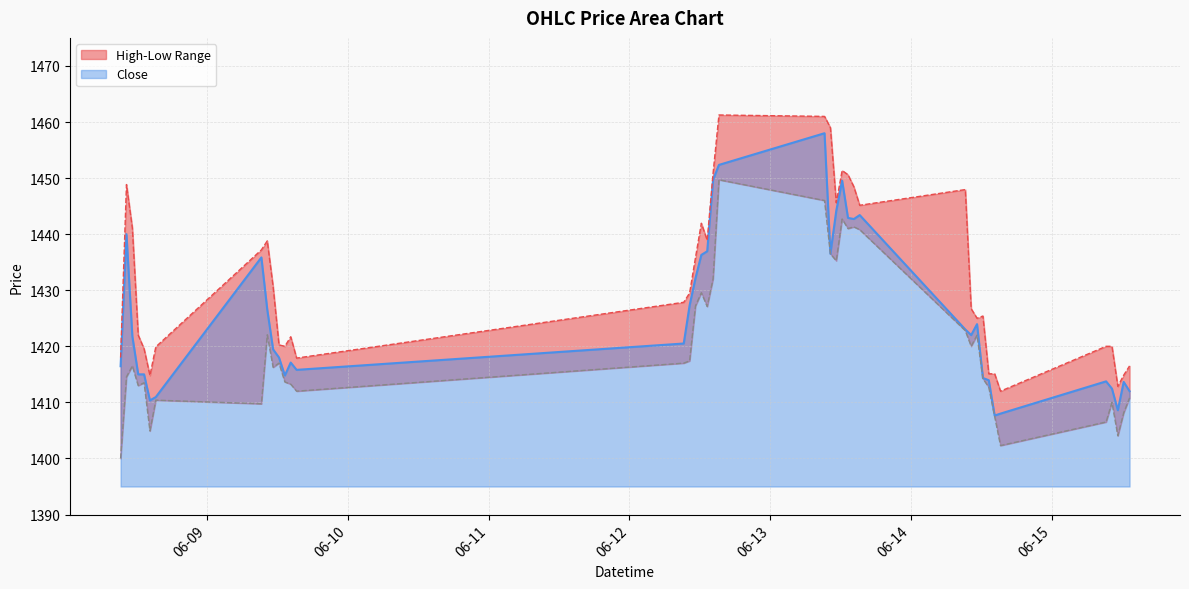

List the labels in order of Close value, smallest first.

2023-06-14 14:15, 2023-06-14 15:15, 2023-06-15 11:15, 2023-06-08 14:15, 2023-06-08 15:15, 2023-06-15 13:15, 2023-06-15 10:15, 2023-06-15 12:15, 2023-06-15 09:15, 2023-06-14 13:15, 2023-06-14 12:15, 2023-06-09 13:15, 2023-06-08 12:15, 2023-06-08 13:15, 2023-06-09 15:15, 2023-06-08 09:15, 2023-06-09 14:15, 2023-06-09 12:15, 2023-06-09 11:15, 2023-06-12 09:15, 2023-06-08 11:15, 2023-06-14 10:15, 2023-06-14 09:15, 2023-06-14 11:15, 2023-06-09 10:15, 2023-06-12 10:15, 2023-06-12 11:15, 2023-06-09 09:15, 2023-06-12 12:15, 2023-06-13 10:15, 2023-06-12 13:15, 2023-06-08 10:15, 2023-06-13 14:15, 2023-06-13 13:15, 2023-06-13 15:15, 2023-06-13 11:15, 2023-06-13 12:15, 2023-06-12 14:15, 2023-06-12 15:15, 2023-06-13 09:15